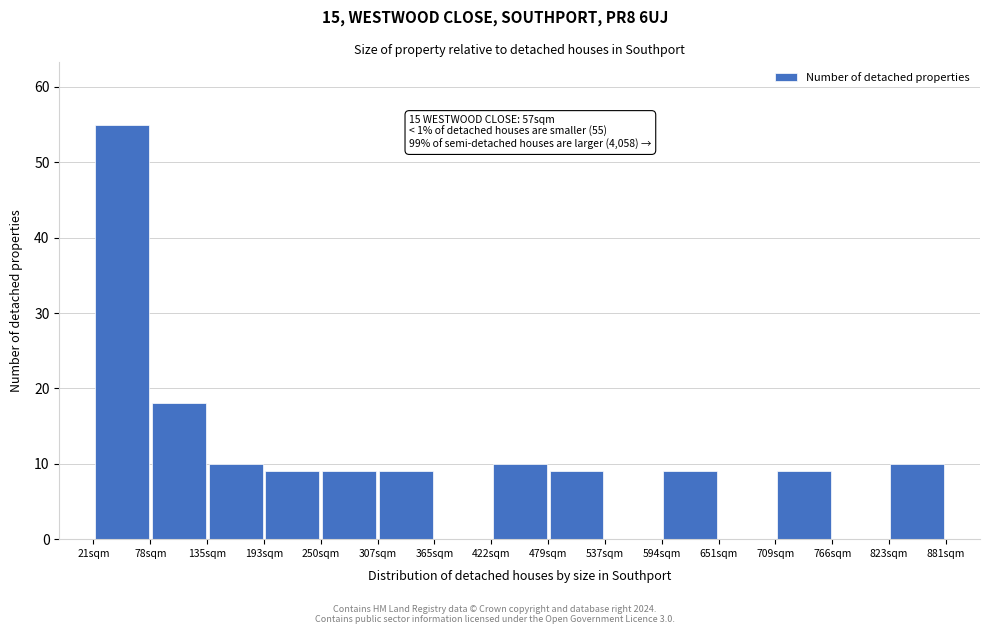

Which range on the x-axis has the tallest bar?

20 to 80